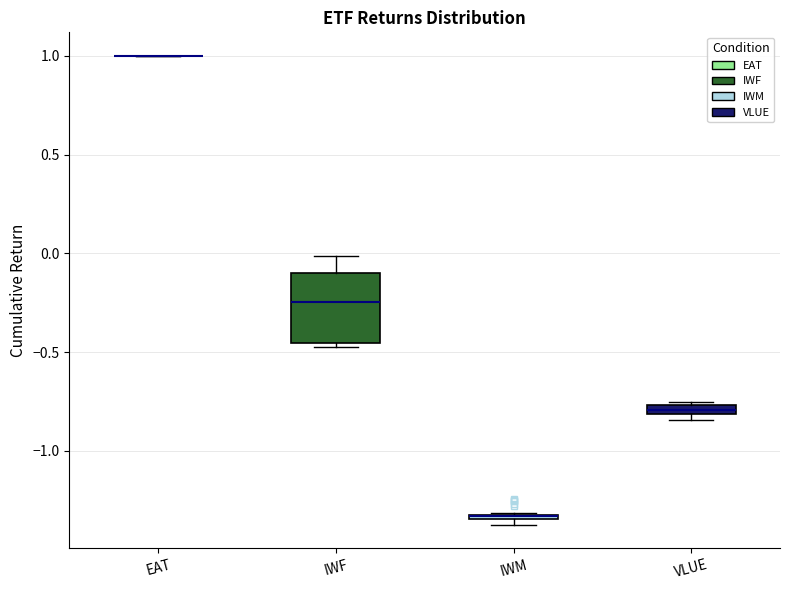

Which box is the tallest, from its lower edge to its upper edge?

IWF